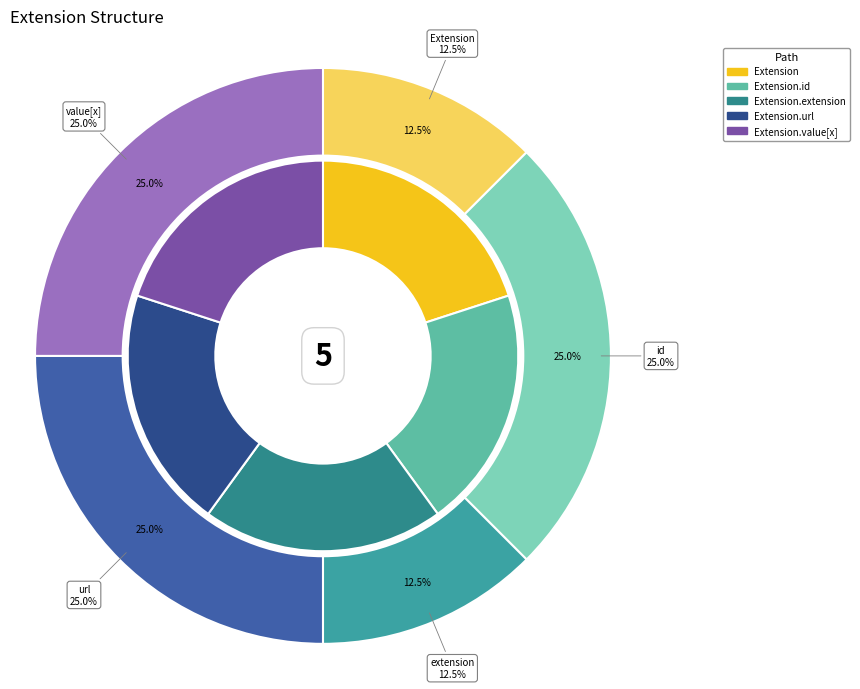

How many segments does this pie chart have?

5